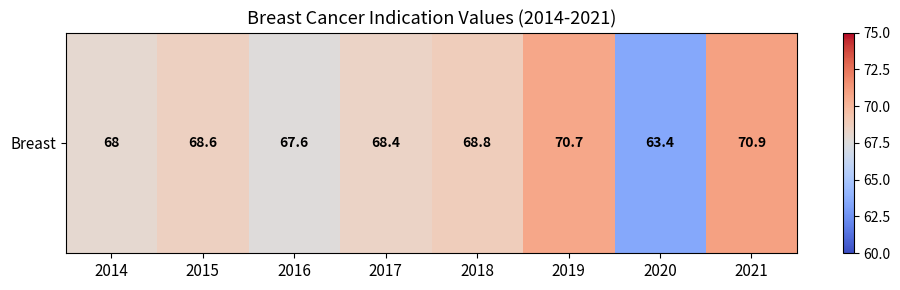

The chart shows a value of 47.1 at 2016. True or false?

False